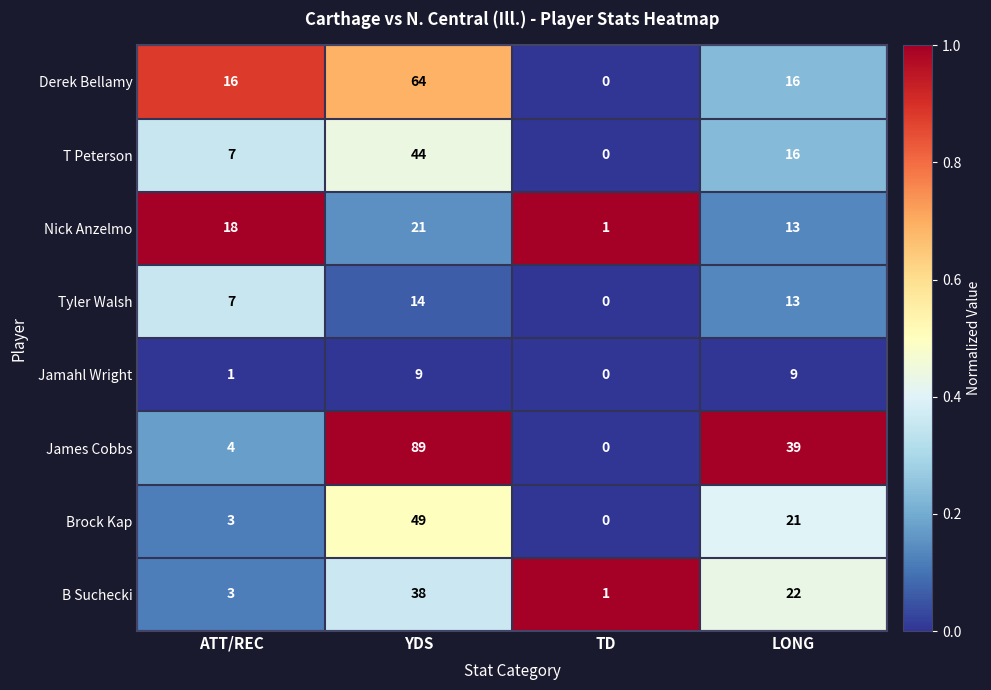

List the series in order of their peak value, lowest first.

Jamahl Wright, Tyler Walsh, Nick Anzelmo, B Suchecki, T Peterson, Brock Kap, Derek Bellamy, James Cobbs